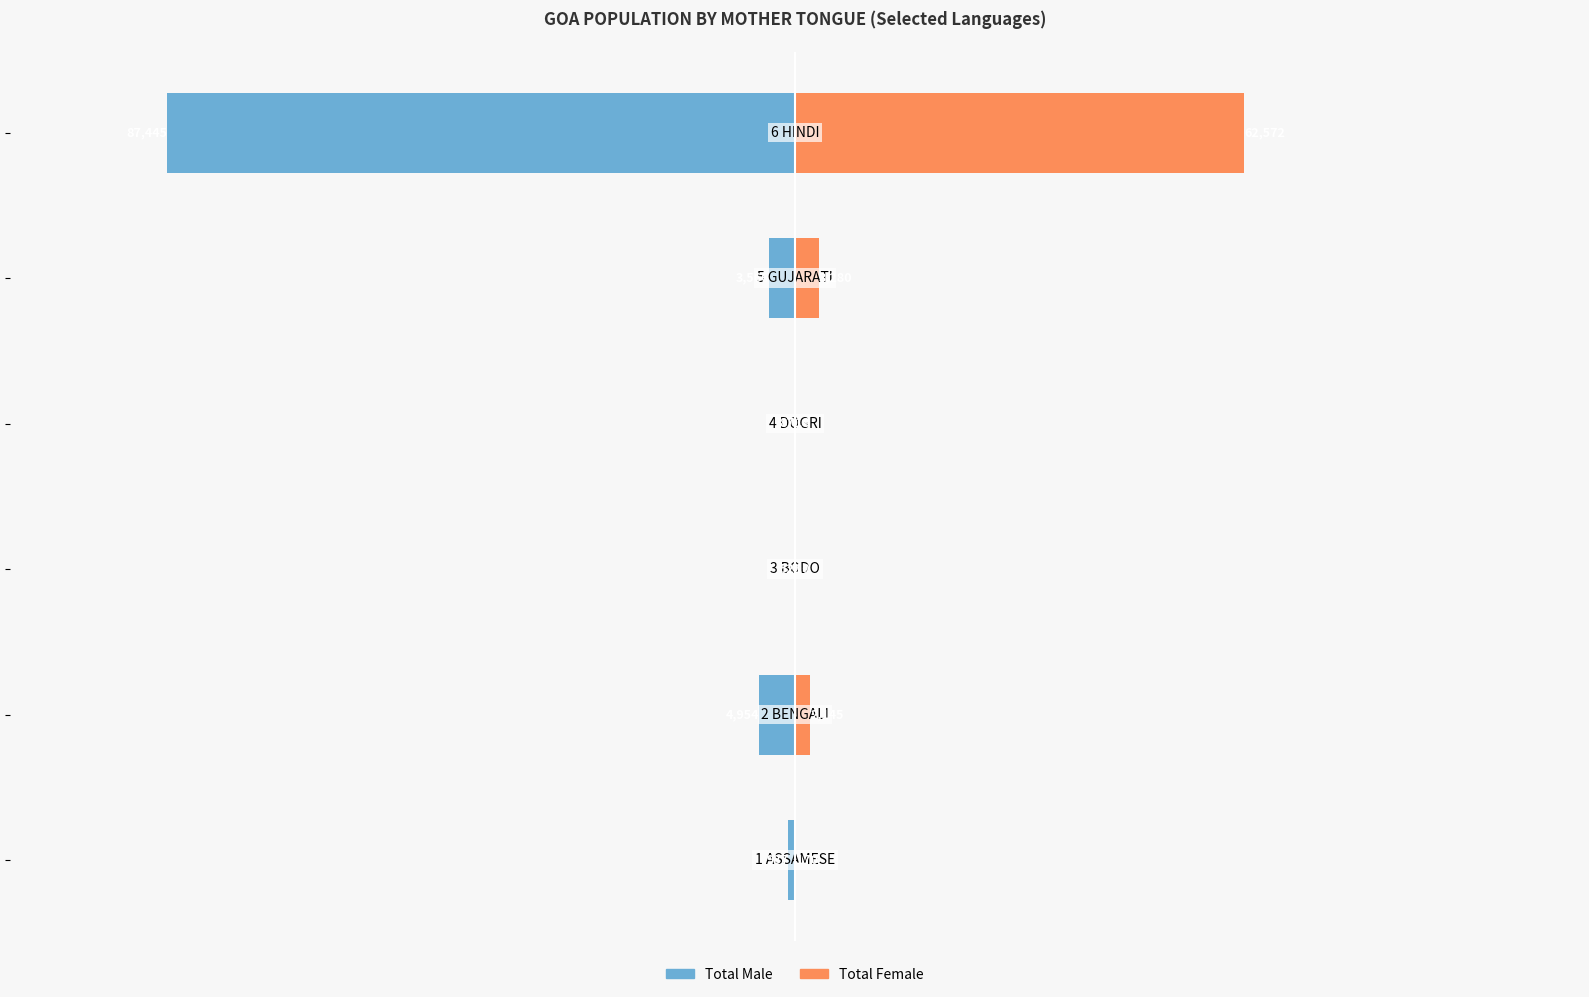

Which series changed the most between −50000 and −25000?

Total Male